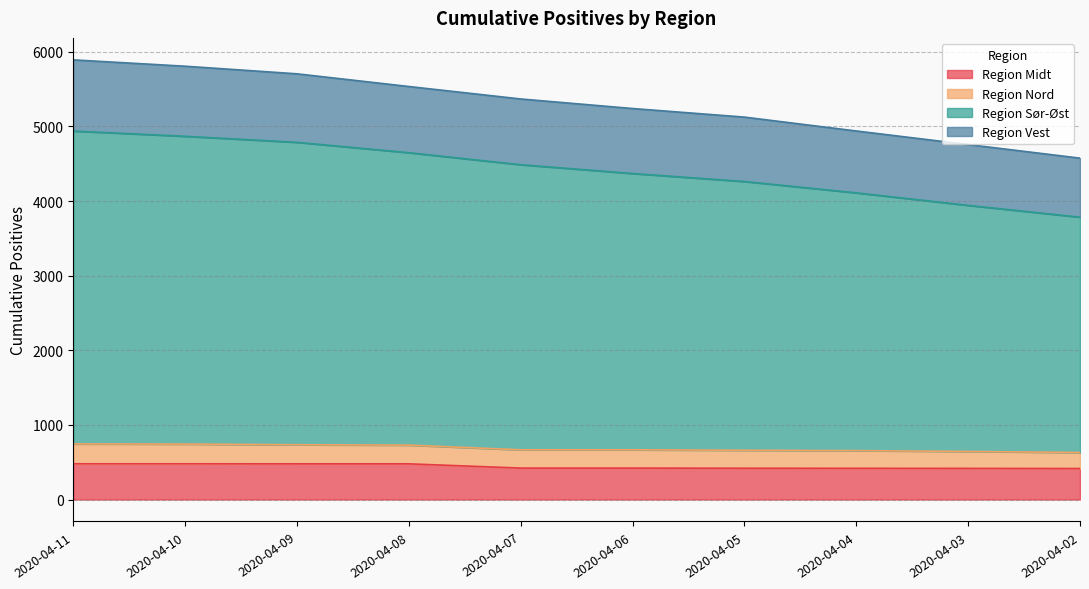

The value of Region Midt at 2020-04-03 is 162. True or false?

False